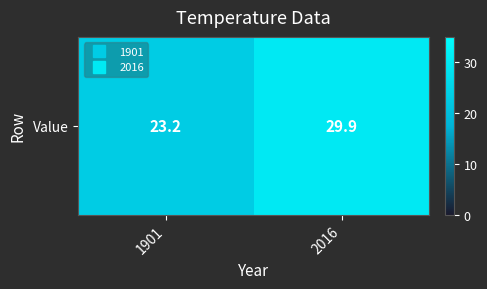

Which has a higher value, 2016 or 1901?

2016